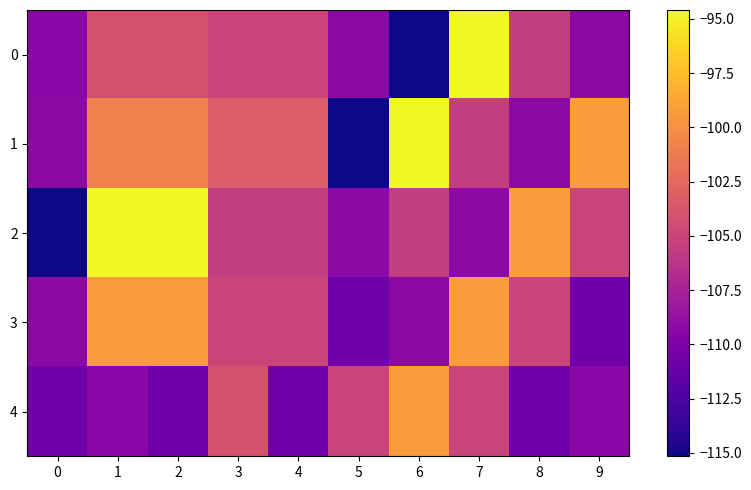

Reading left to right, extract all data points from this chart.

0: 0=-109.3	1=-104.1	2=-104.1	3=-105.0	4=-105.0	5=-109.2	6=-115.2	7=-94.6	8=-105.5	9=-109.3
1: 0=-109.2	1=-100.9	2=-100.9	3=-103.3	4=-103.3	5=-115.2	6=-94.6	7=-105.5	8=-109.3	9=-99.3
2: 0=-115.2	1=-94.6	2=-94.6	3=-105.5	4=-105.5	5=-109.3	6=-105.5	7=-109.3	8=-99.3	9=-105.0
3: 0=-109.3	1=-99.3	2=-99.3	3=-105.0	4=-105.0	5=-110.7	6=-109.3	7=-99.3	8=-105.0	9=-110.7
4: 0=-110.7	1=-109.3	2=-110.7	3=-104.1	4=-110.7	5=-105.0	6=-99.3	7=-105.0	8=-110.7	9=-109.3